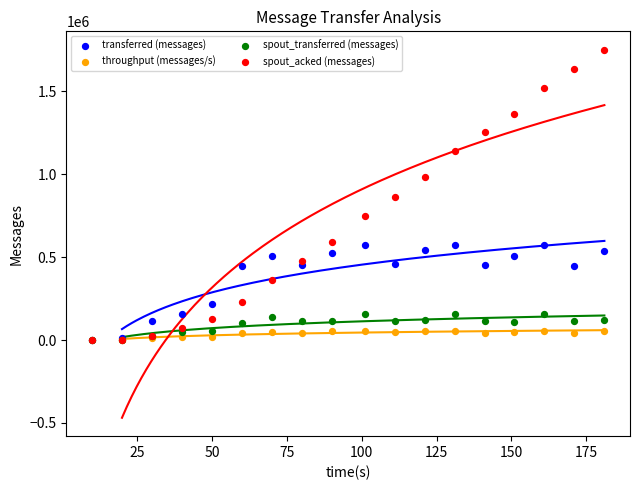

What are all the series names shown in the legend?

transferred (messages), throughput (messages/s), spout_transferred (messages), spout_acked (messages)